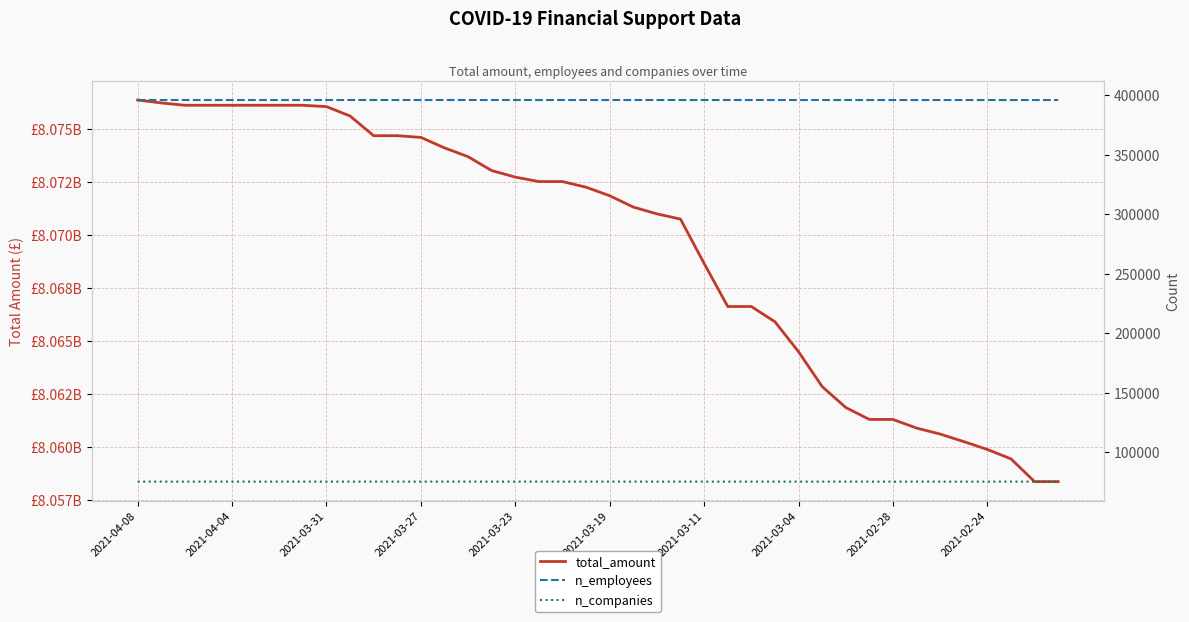

What is the highest value of the n_employees series?

395977